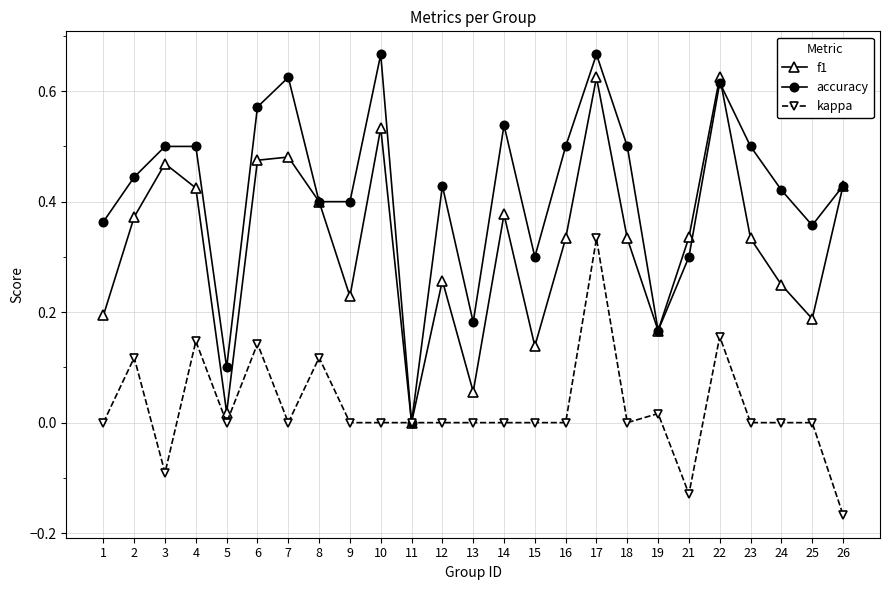

Which series changed the most between 10 and 13?

accuracy